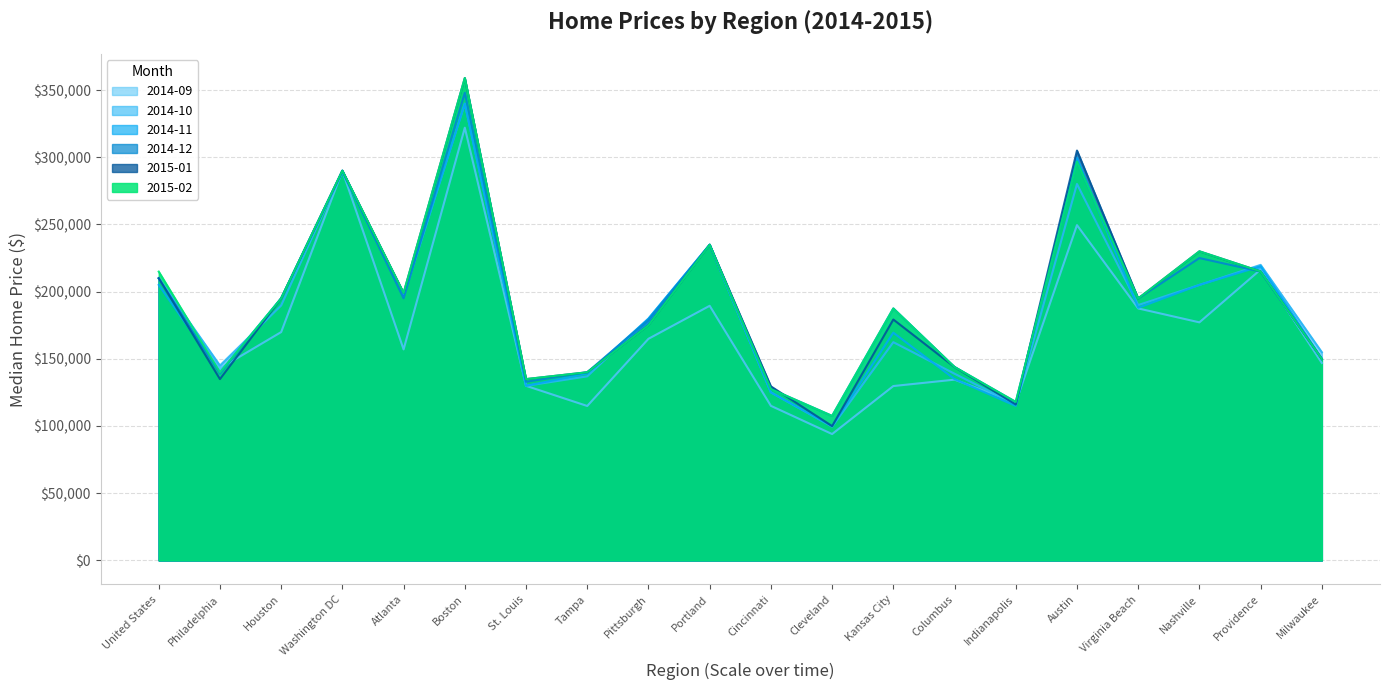

The value of 2014-11 at Columbus is 134900.0. True or false?

True